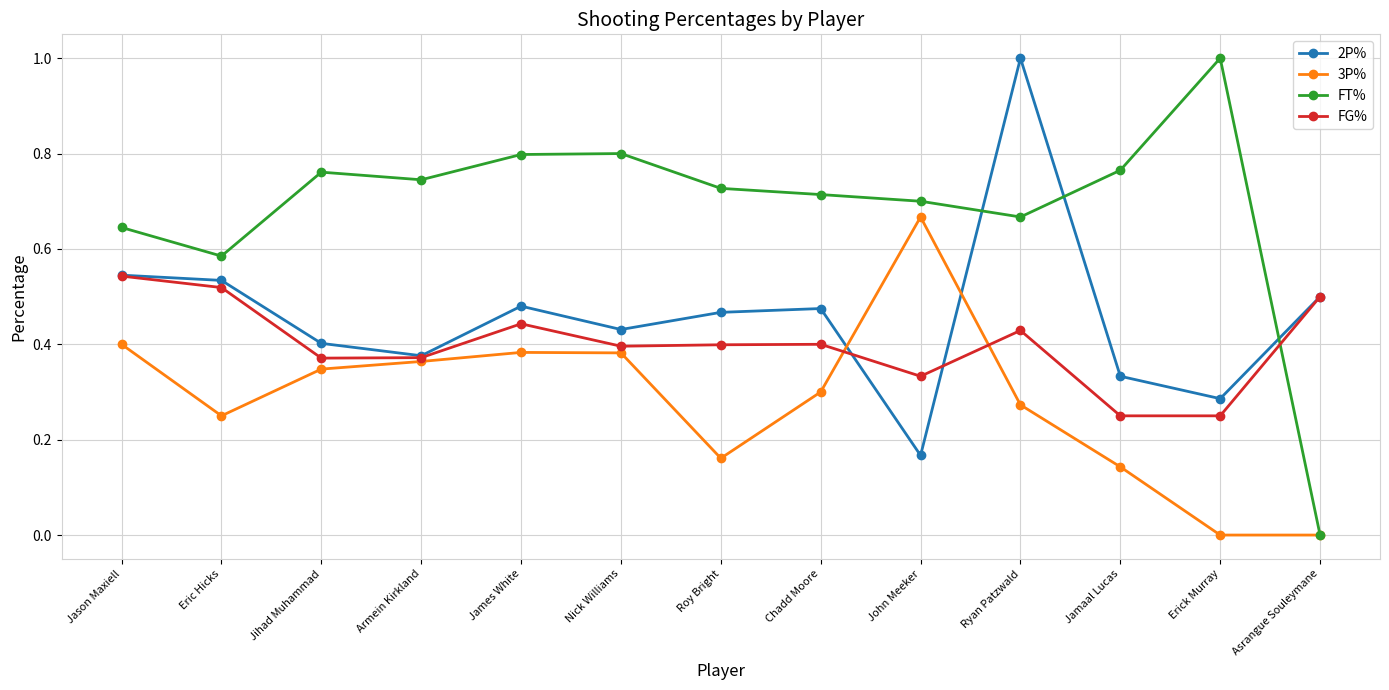

Which category has the lowest value in the 2P% series?

John Meeker